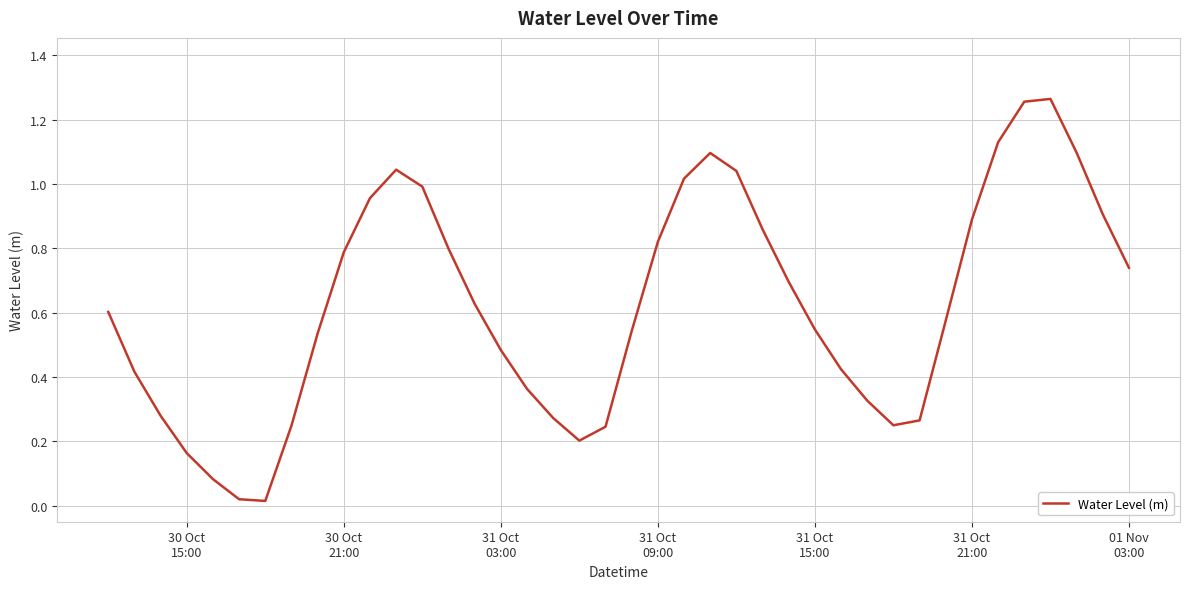

What is the difference between the maximum and minimum values?

1.3